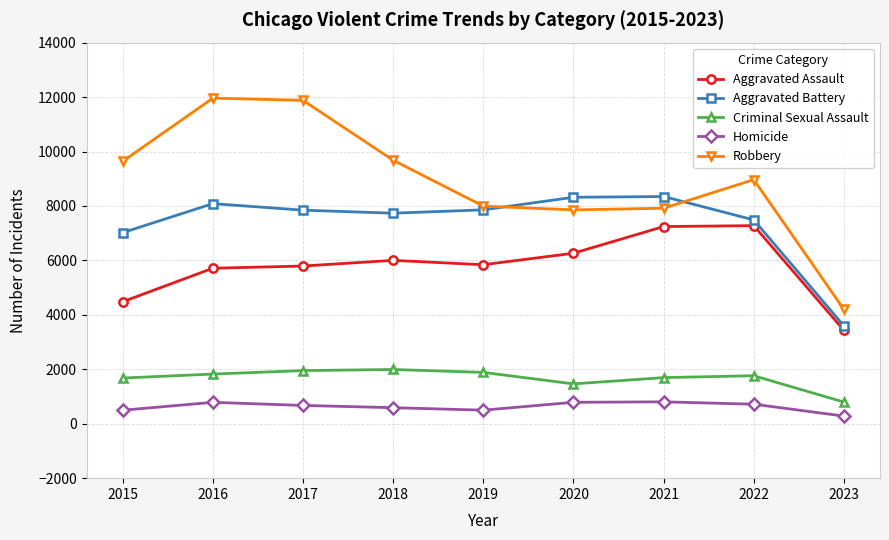

How many lines are shown in the chart?

5